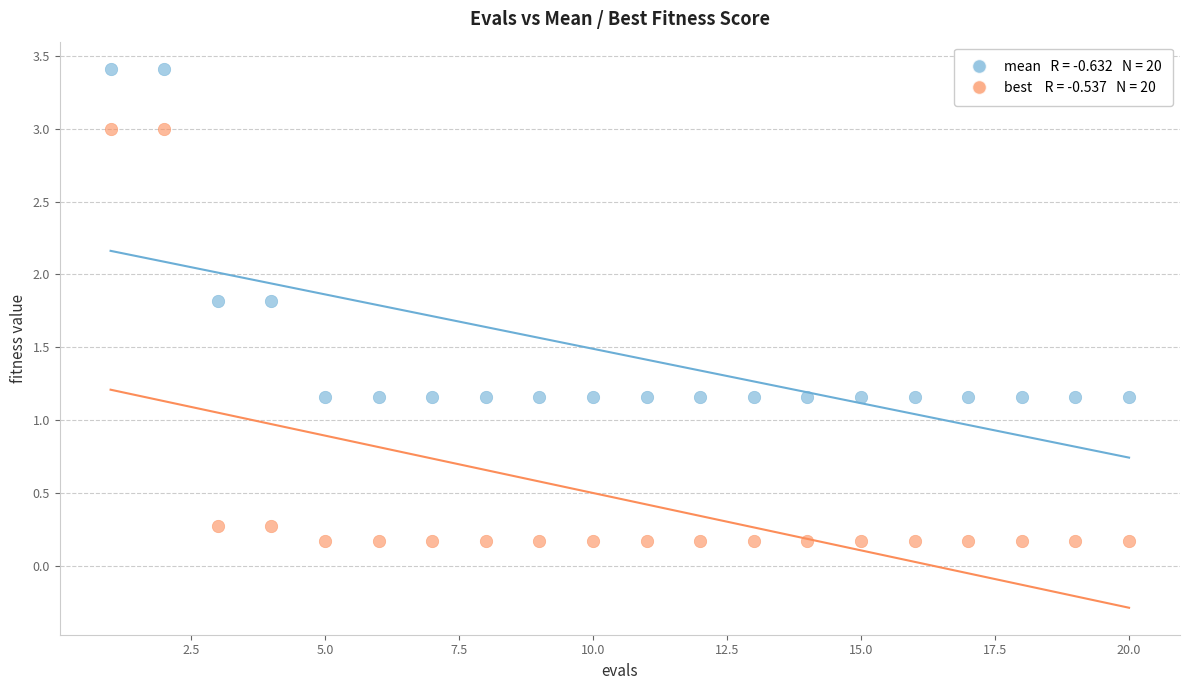

Across all data points, what is the range of Y values (max minus min)?

3.2